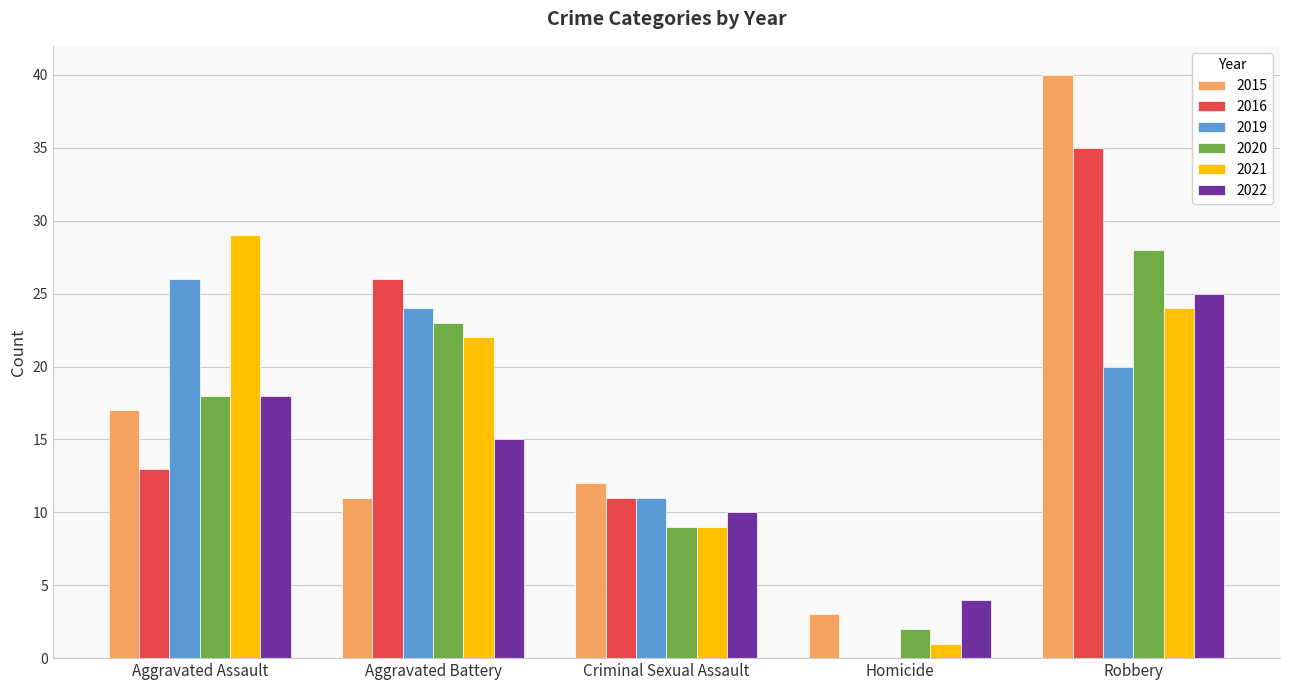

Reading right to left, extract all data points from this chart.

2015: 40	3	12	11	17
2016: 35	0	11	26	13
2019: 20	0	11	24	26
2020: 28	2	9	23	18
2021: 24	1	9	22	29
2022: 25	4	10	15	18